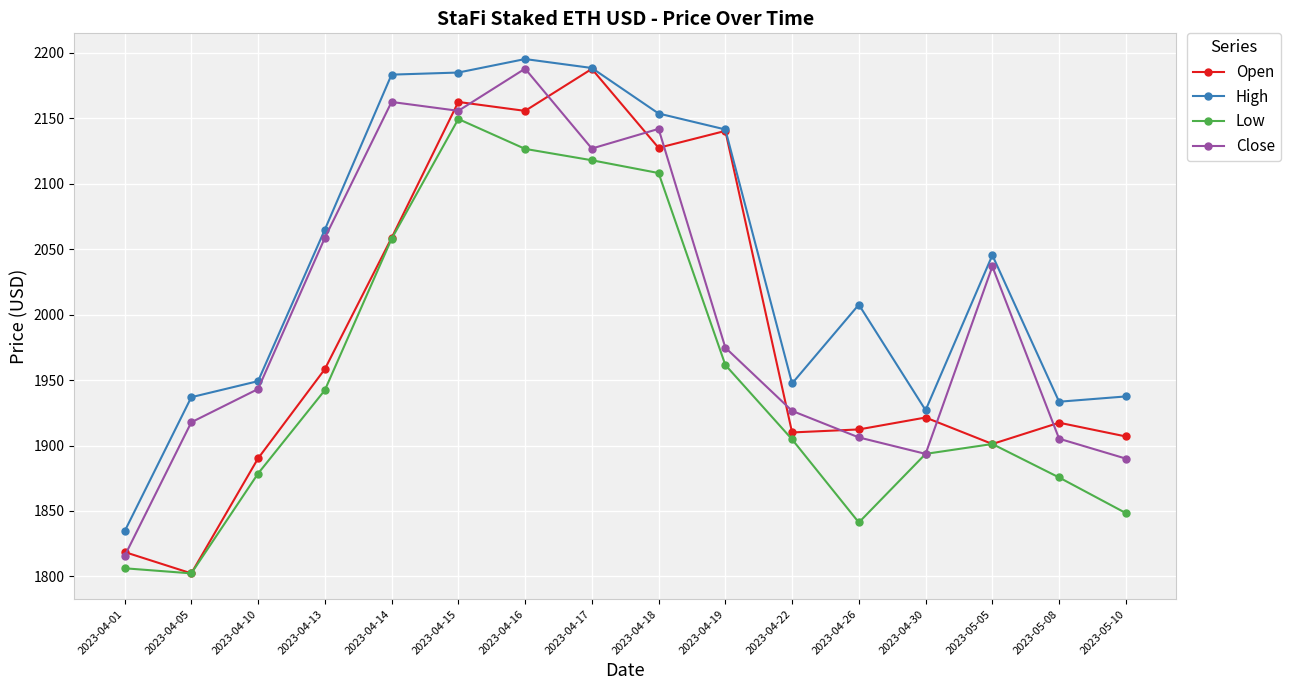

Rank the series by their average value, from highest to lowest.

High, Close, Open, Low